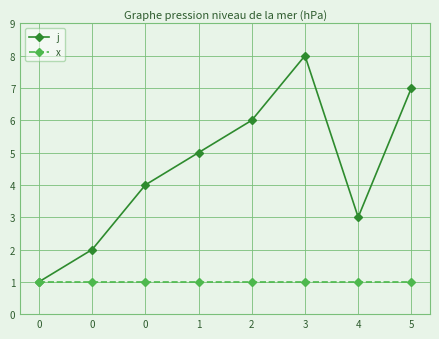

True or false: x and j cross at least once.

False